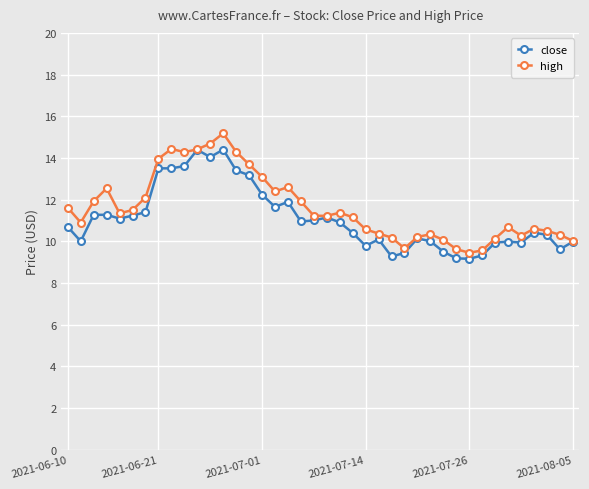

How many lines are shown in the chart?

2